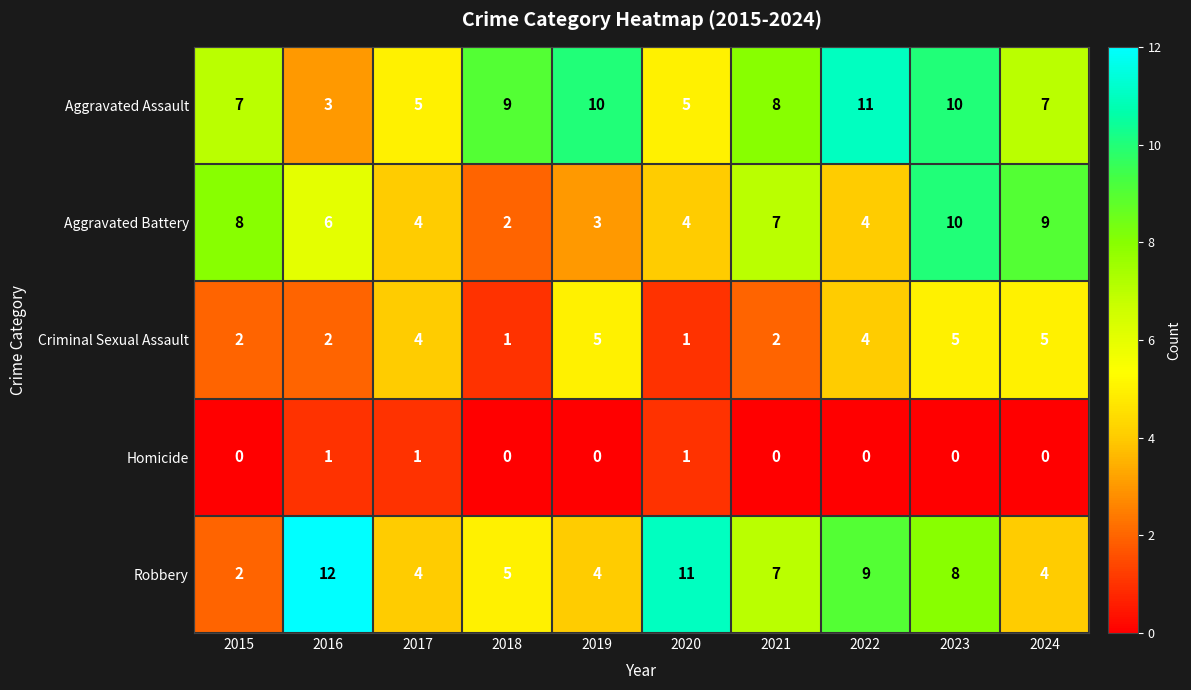

What is the difference between the maximum and minimum values in the Aggravated Battery series?

8